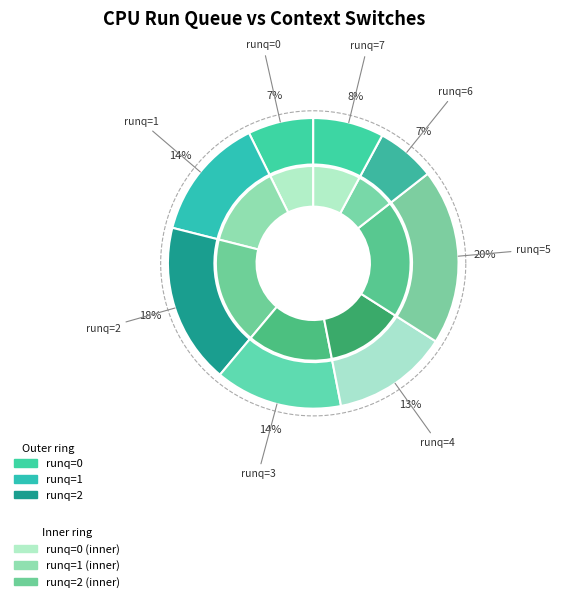

Count the number of slices in the pie.

8